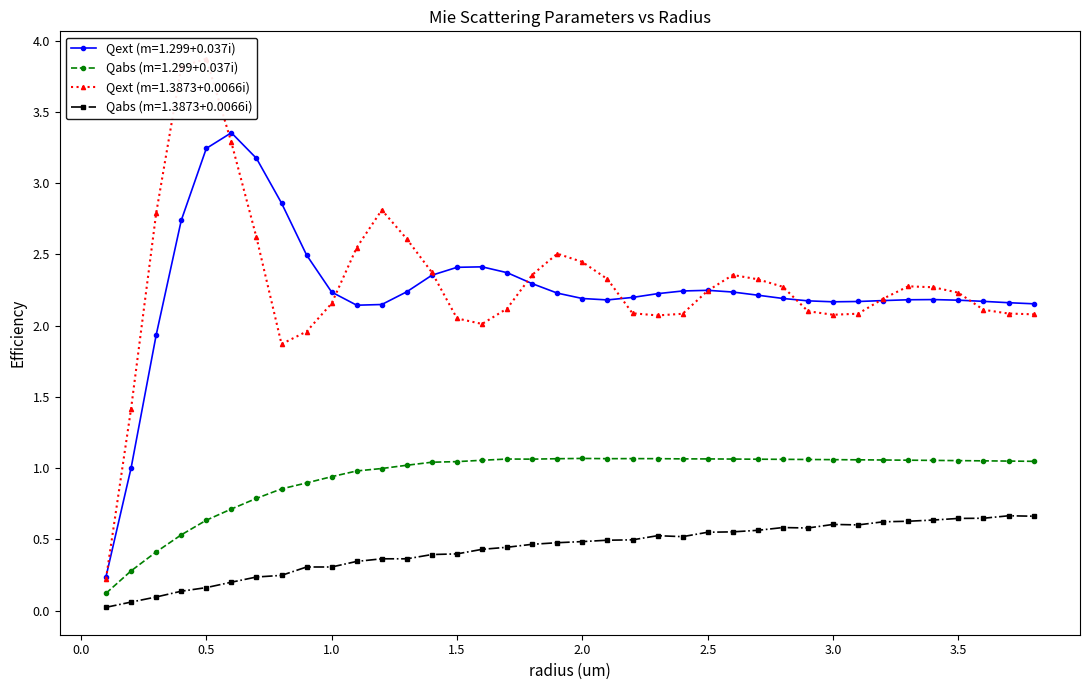

What is the difference between the maximum and minimum values in the Qabs (m2) series?

0.6